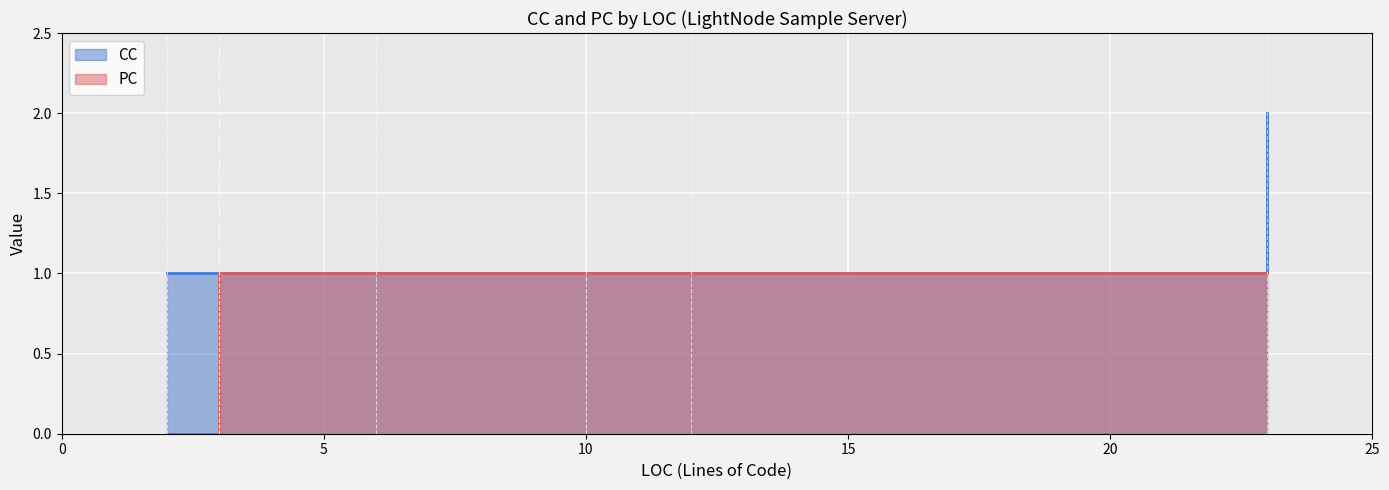

Rank the categories by PC value from lowest to highest.

2, 6, 12, 10, 23, 3, 3